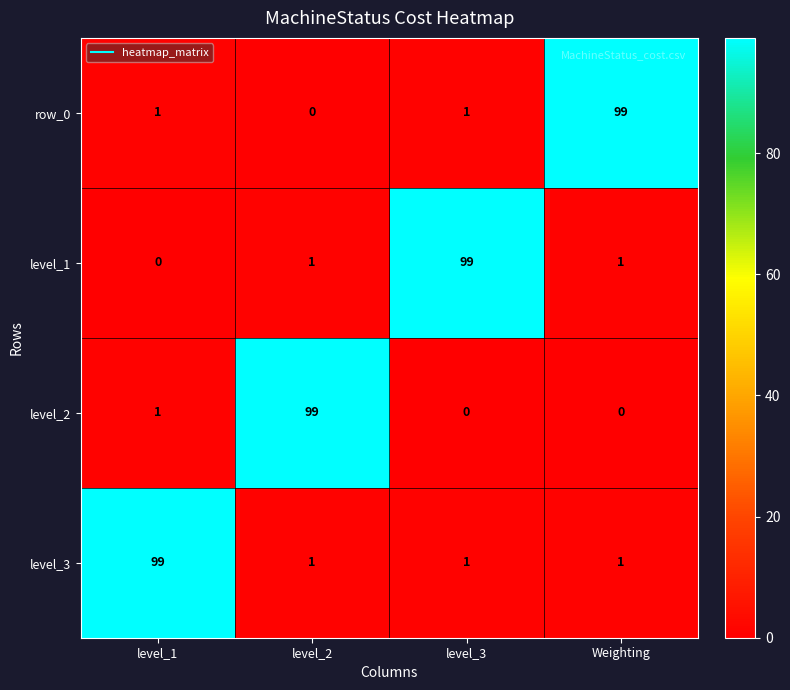

What is the difference between the maximum and minimum values in the row_0 series?

99